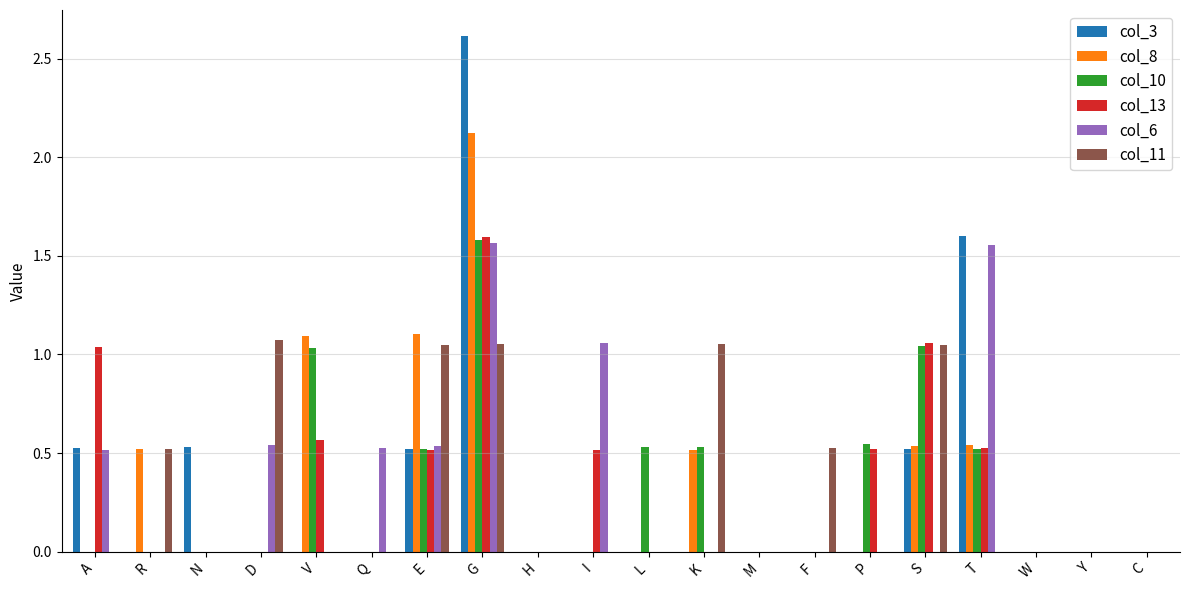

At which category is the sum across all series the highest?

G